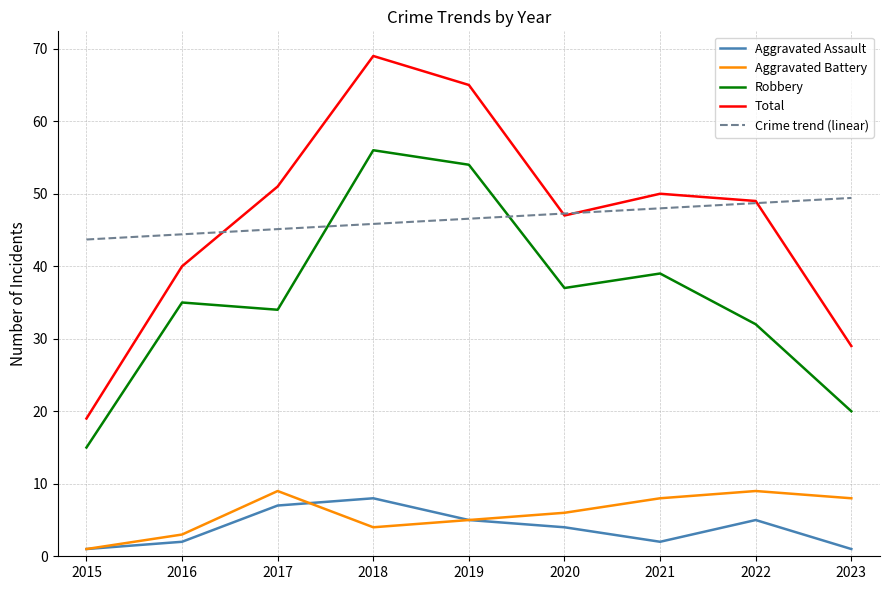

What is the lowest value of the Aggravated Battery series?

1.0